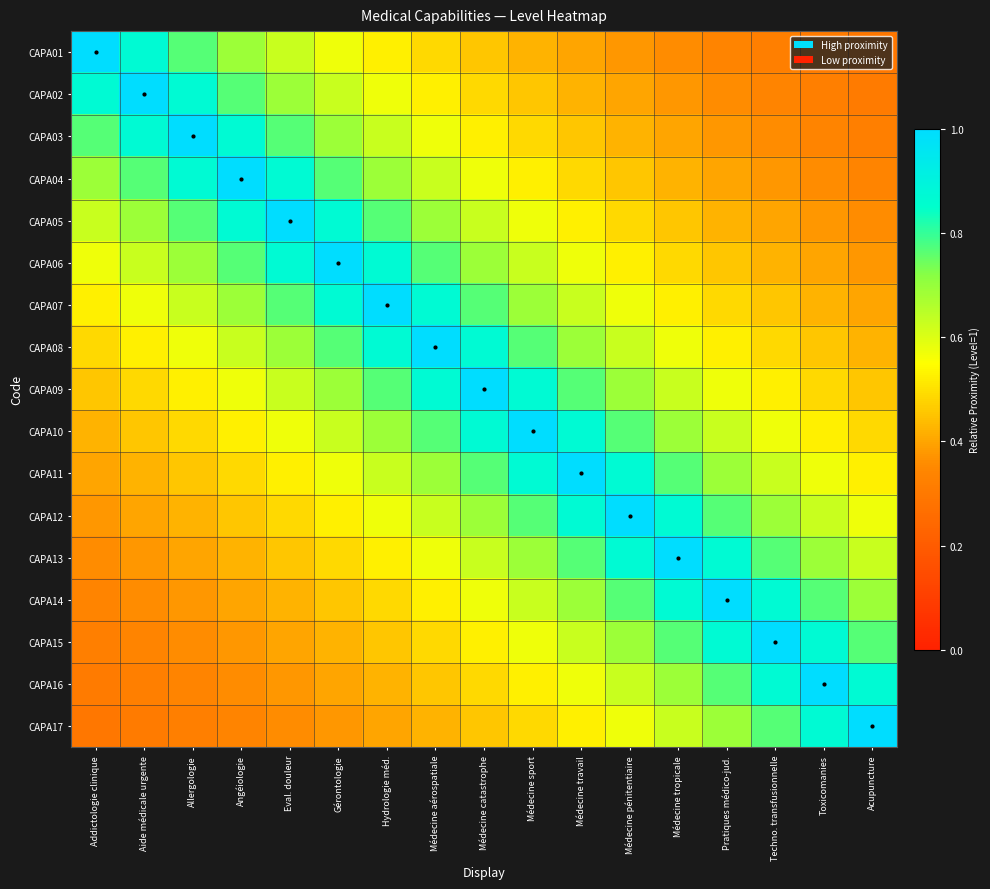

Which series has the largest total across all categories?

CAPA09